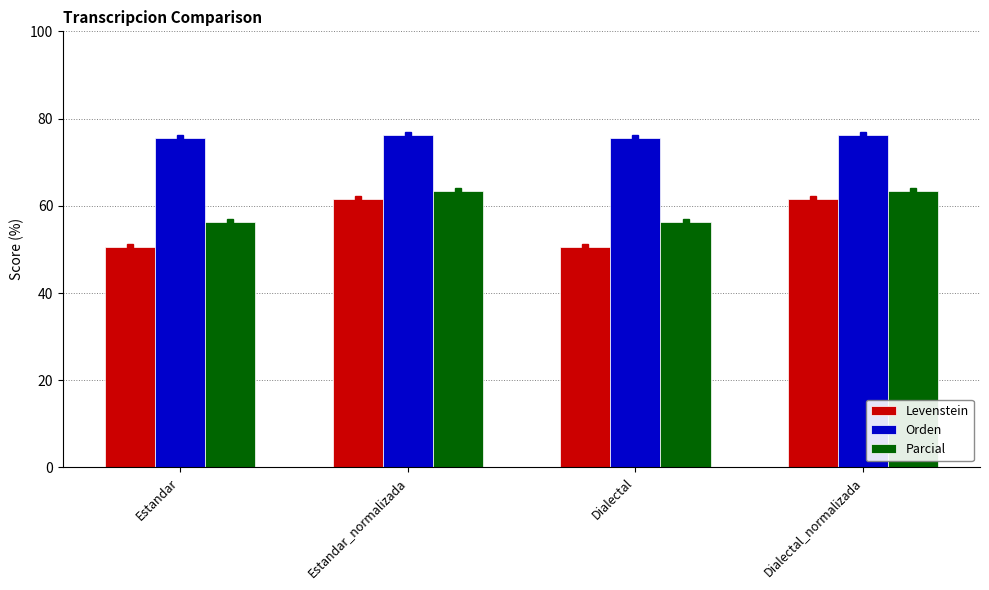

What is the total value across all series at Estandar_normalizada?

201.0